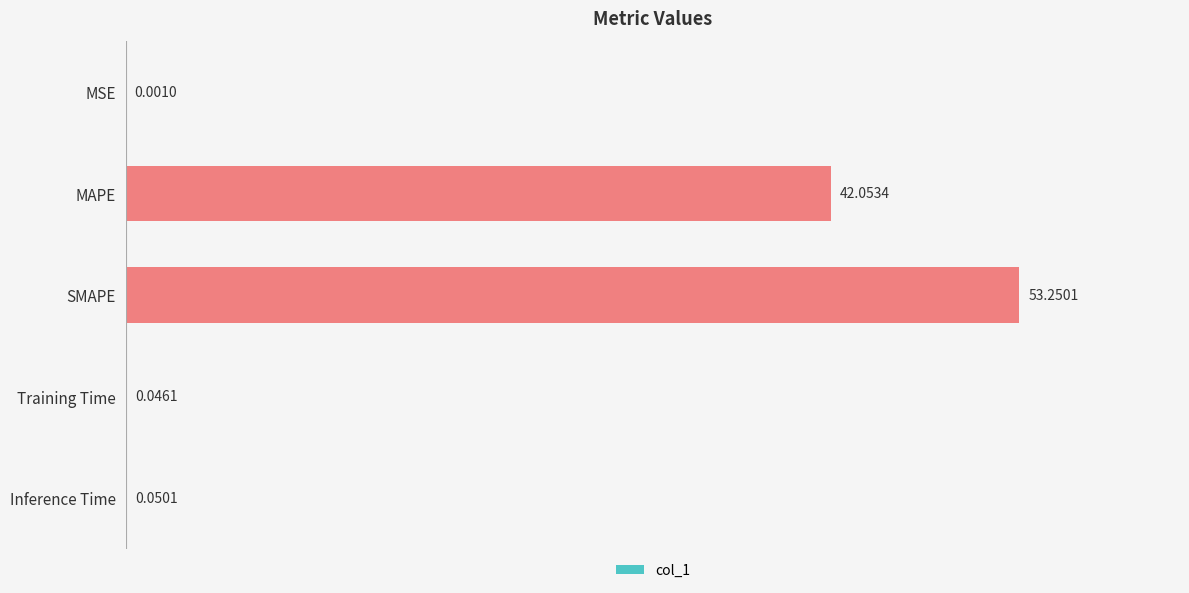

What is the sum of the values at SMAPE and Inference Time?

53.3